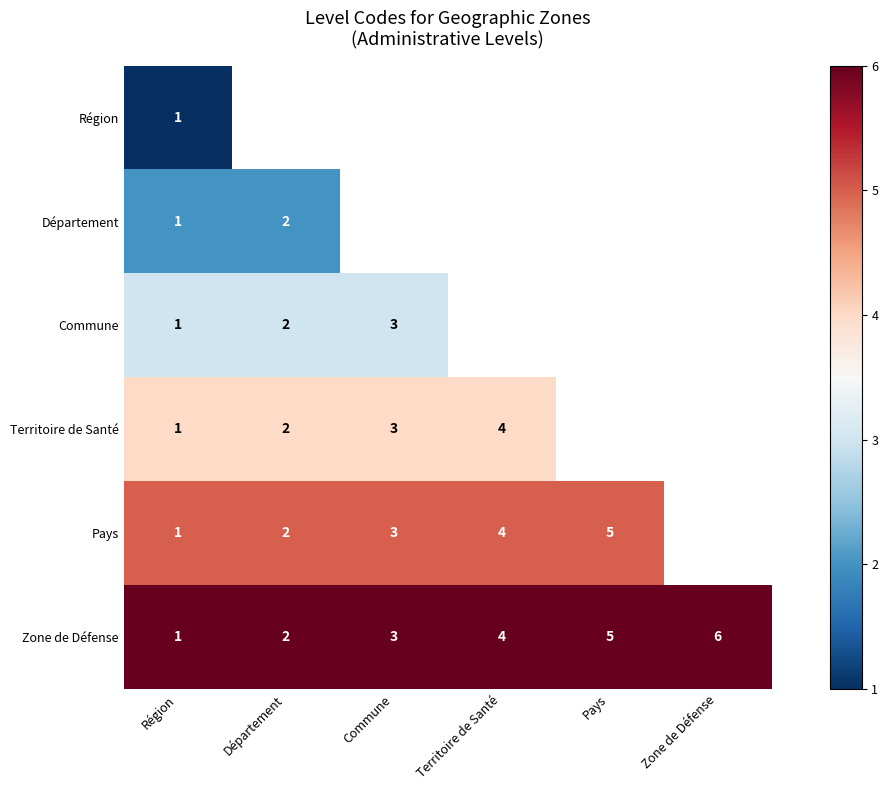

True or false: Territoire de Santé has a value of 4 at Commune.

False